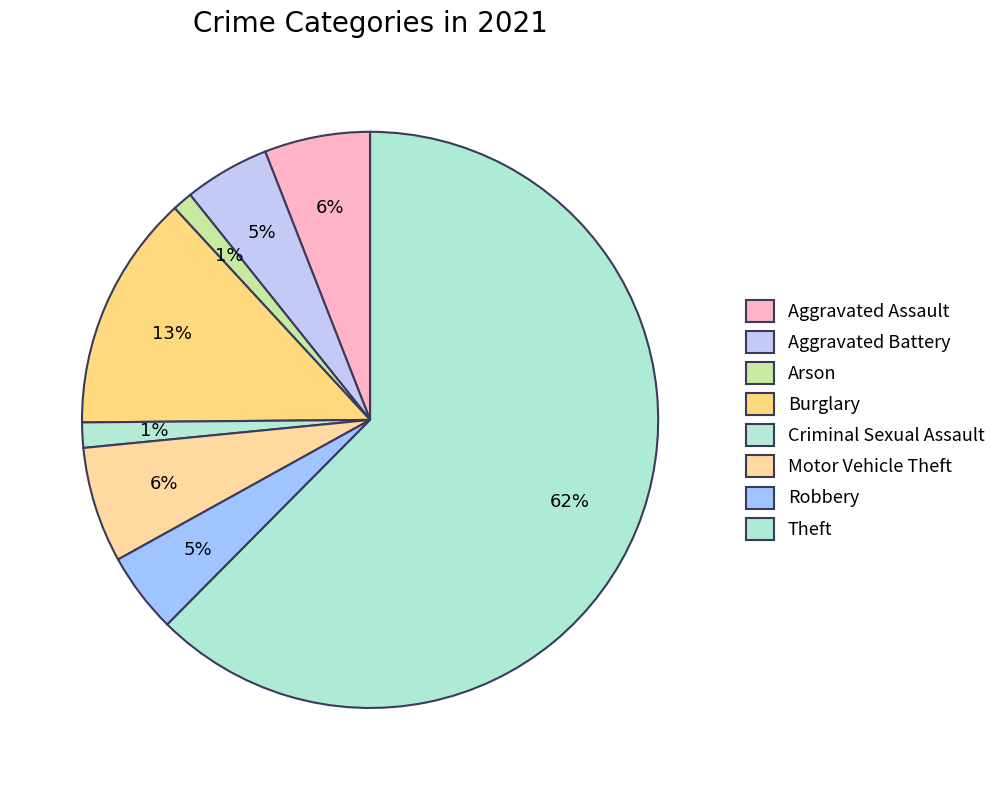

Count the number of slices in the pie.

8